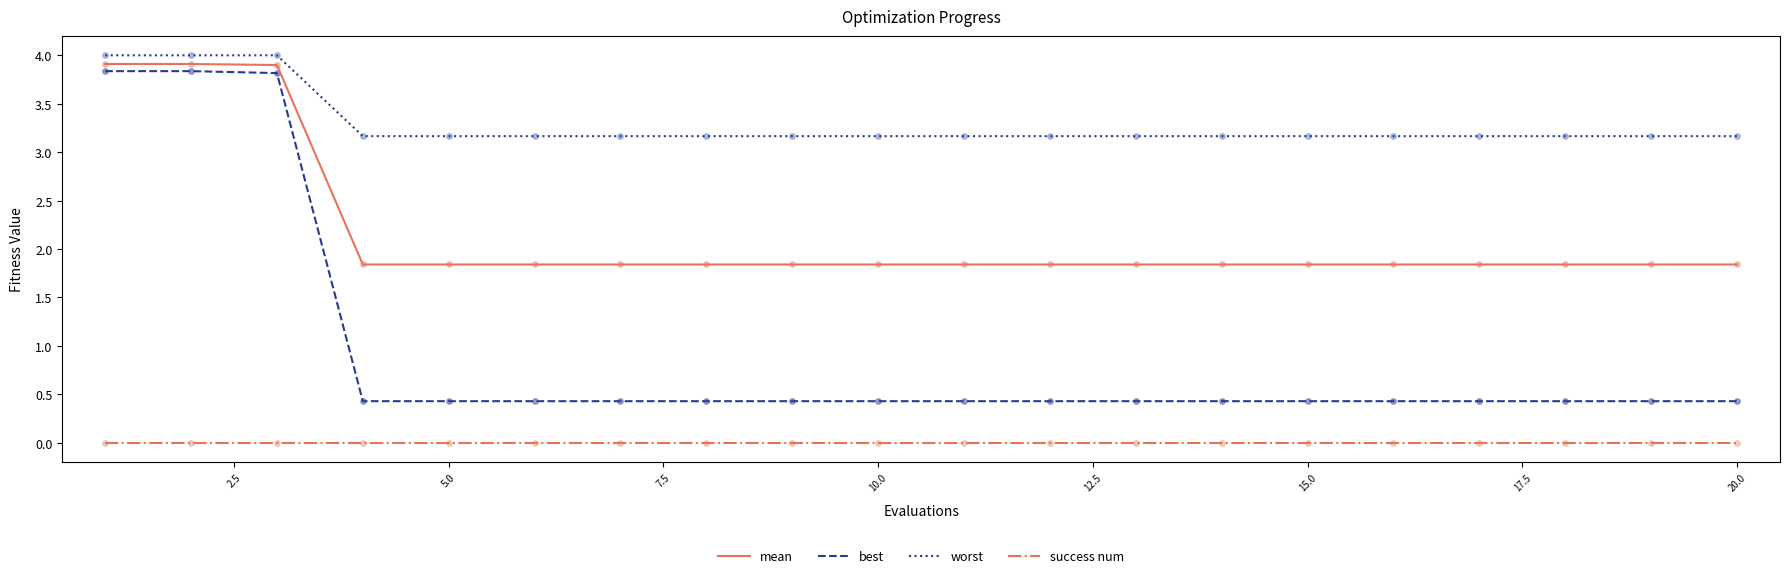

Which series has the largest range (max minus min)?

best